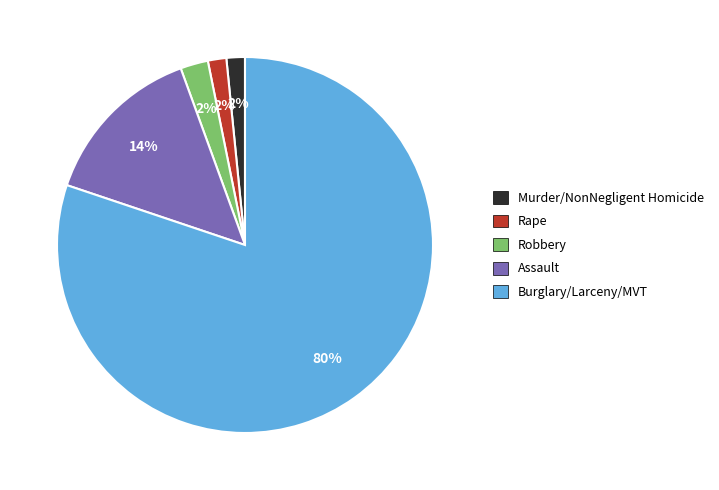

To the nearest percent, what portion does Robbery represent?

2%